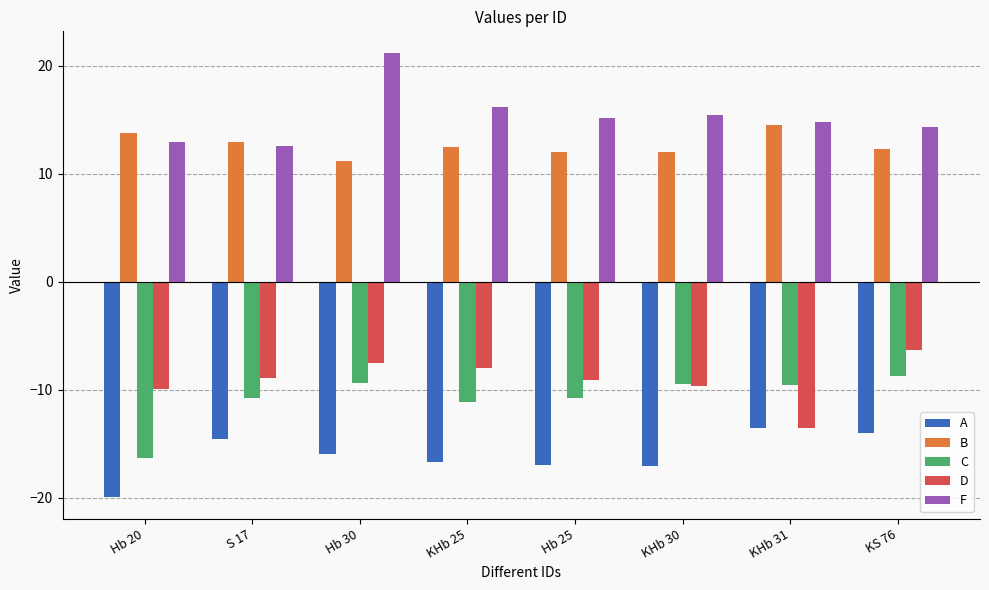

What is the minimum value for D?

-13.5